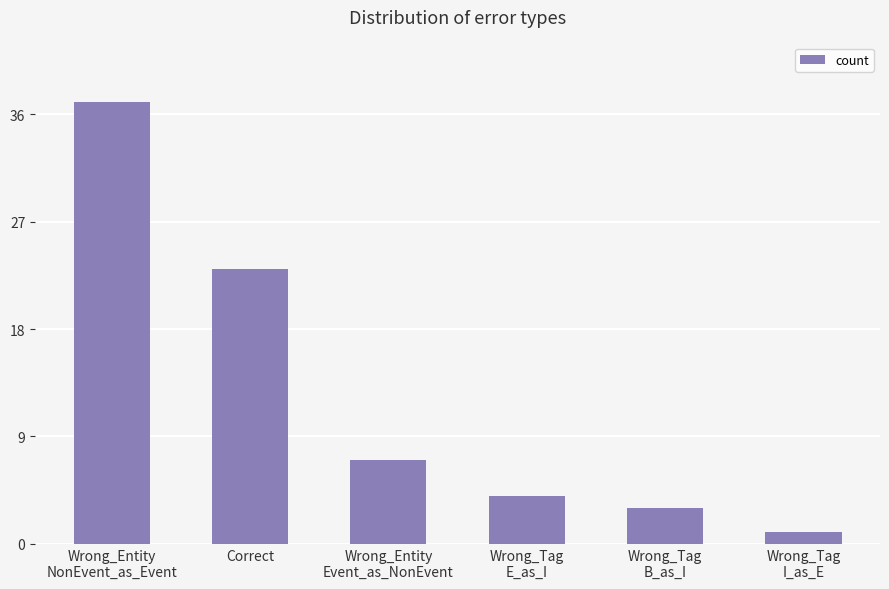

What is the minimum value shown in the chart?

1